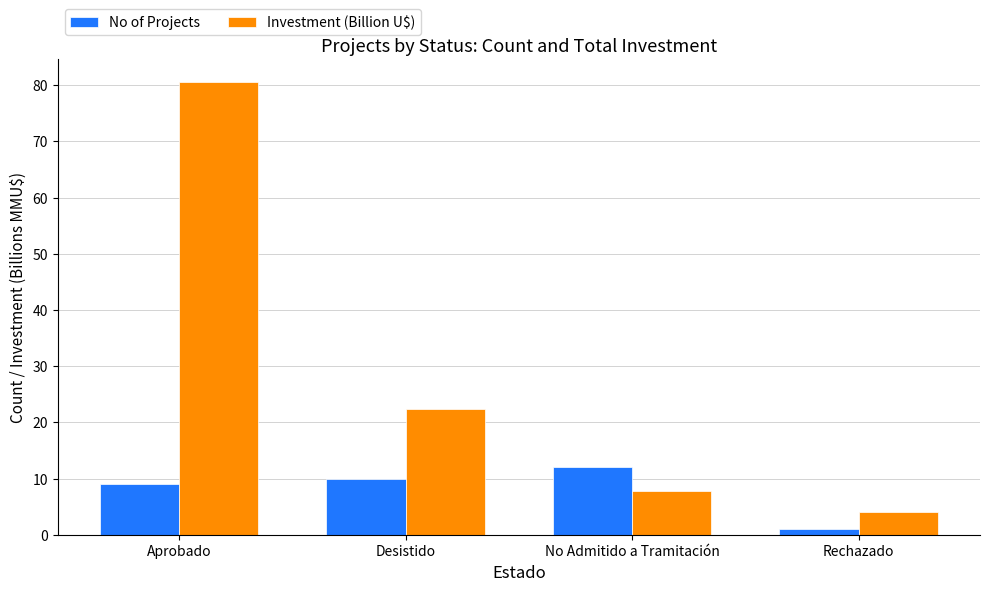

The No of Projects series shows 1.0 at Rechazado. True or false?

True